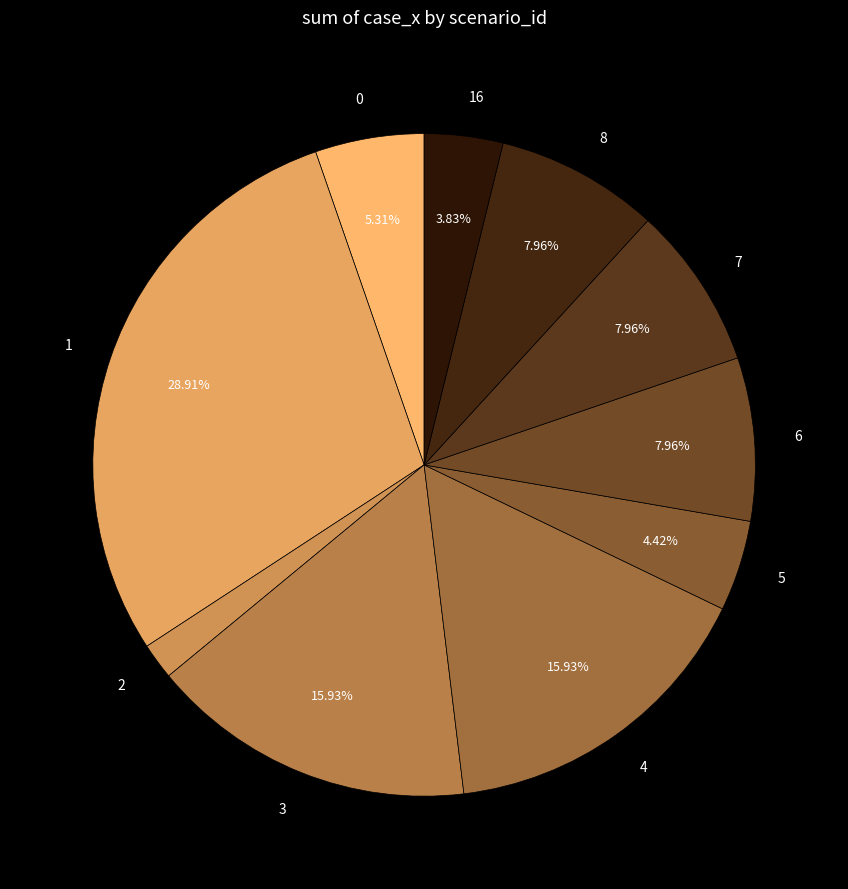

Count the number of slices in the pie.

10